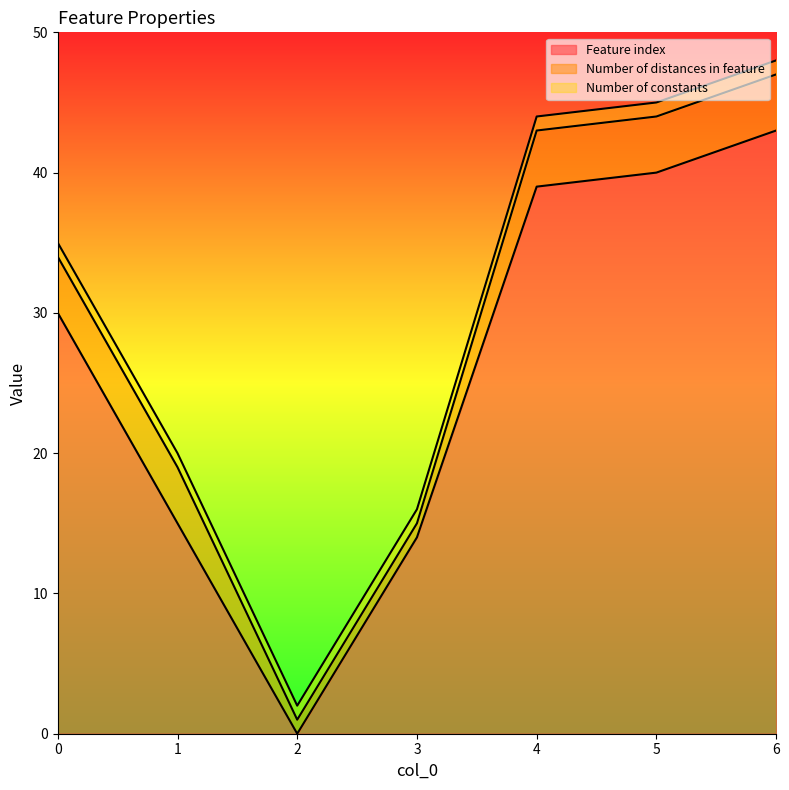

At which category is the sum across all series the highest?

6